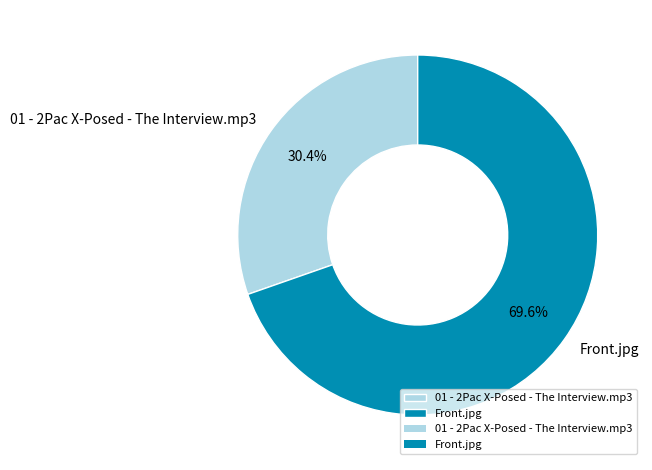

What is the largest slice in the pie chart?

Front.jpg